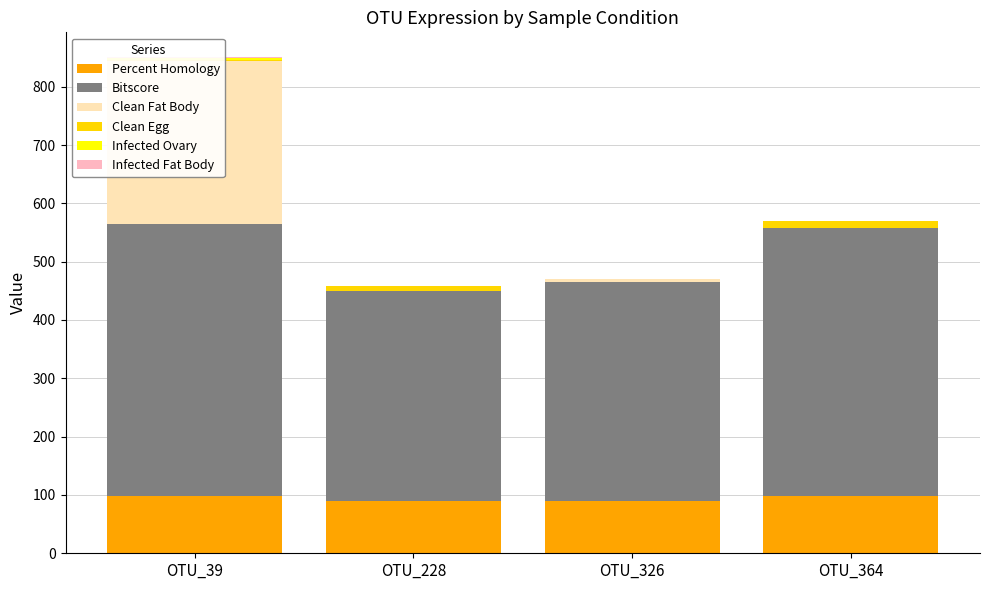

Reading left to right, list all the values displayed in this chart.

Percent Homology: 98.2	89.7	90.4	97.4
Bitscore: 466.6	360.2	374.6	461.1
Clean Fat Body: 280.0	0.0	6.0	0.0
Clean Egg: 1.0	9.0	0.0	12.0
Infected Ovary: 4.0	0.0	0.0	0.0
Infected Fat Body: 1.0	0.0	0.0	0.0